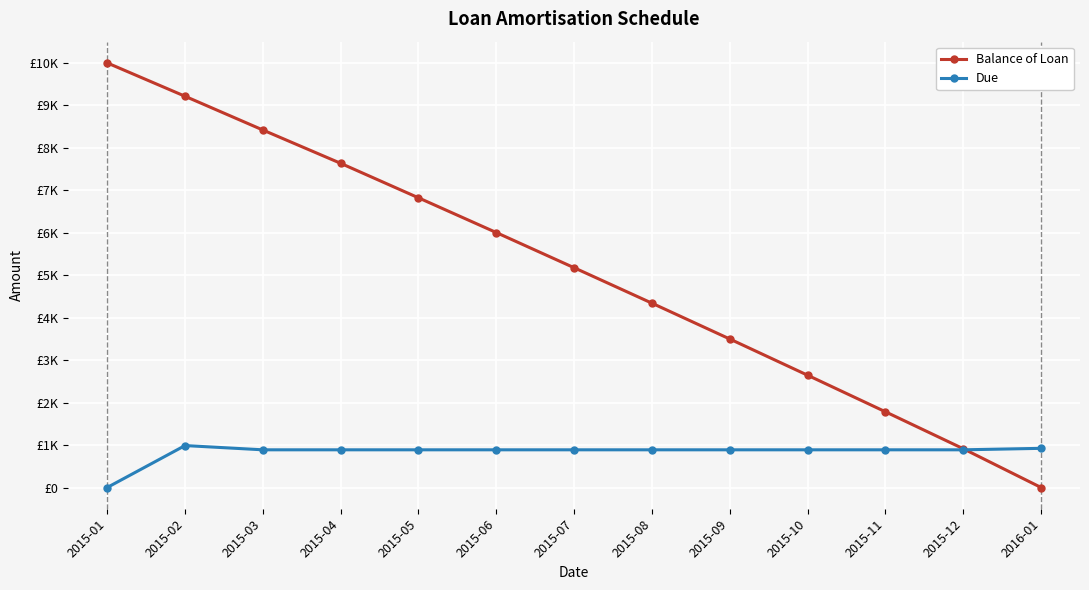

What are all the series names shown in the legend?

Balance of Loan, Due